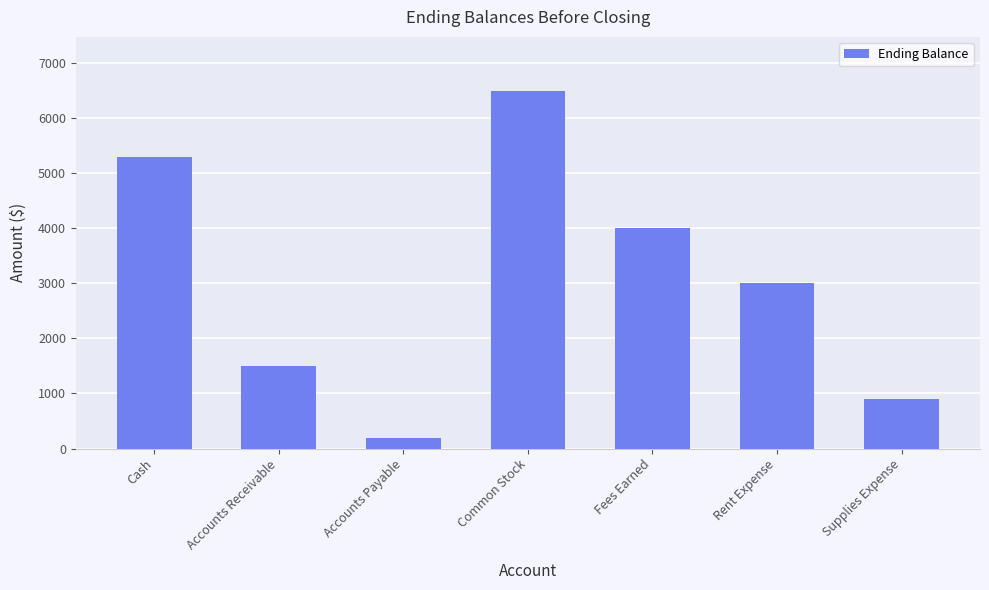

What position from the right is Common Stock?

4